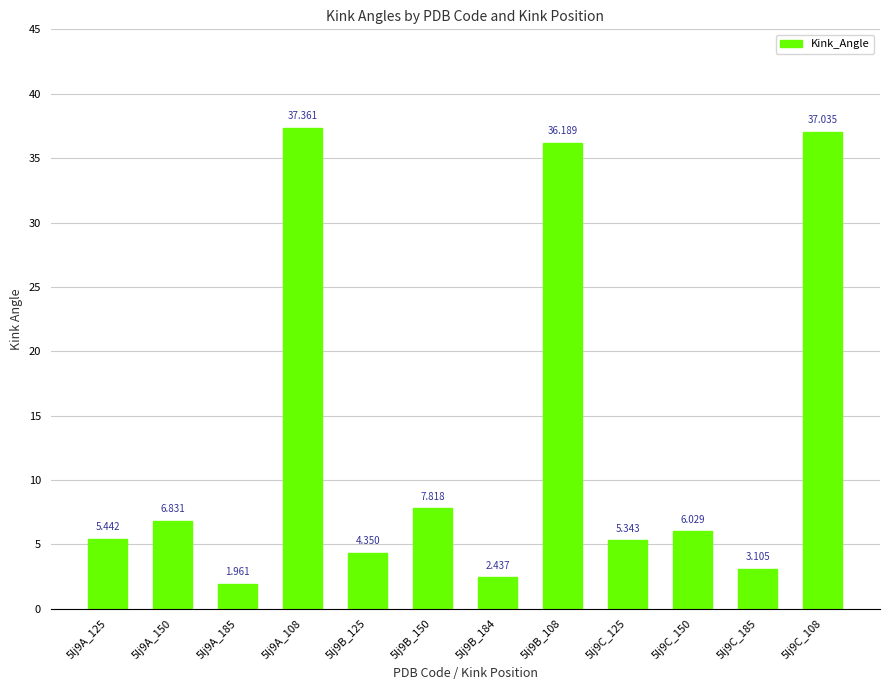

Count the number of categories in the chart.

12